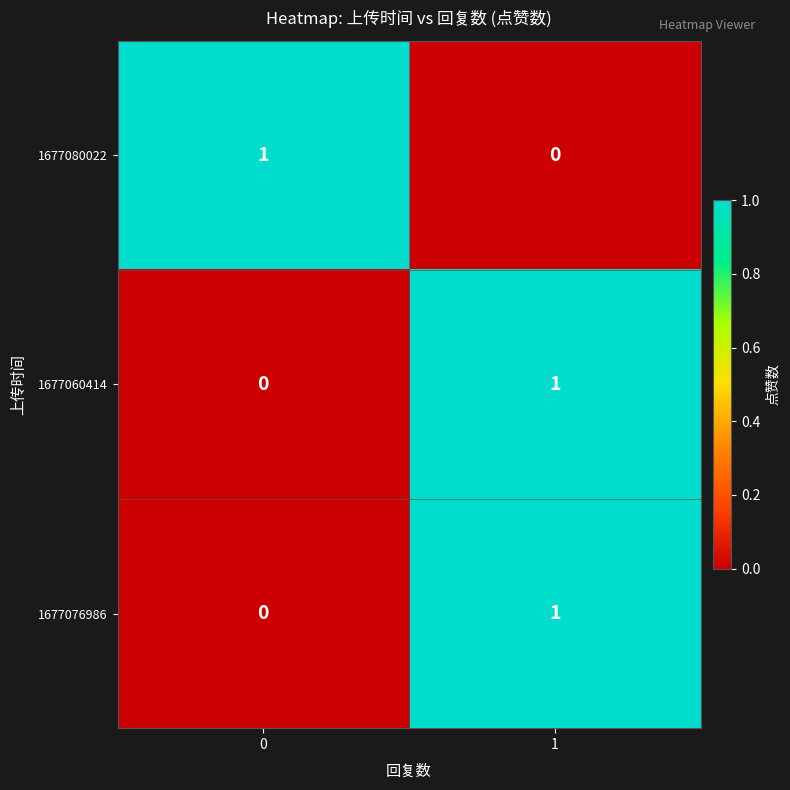

How many series are shown in this chart?

3